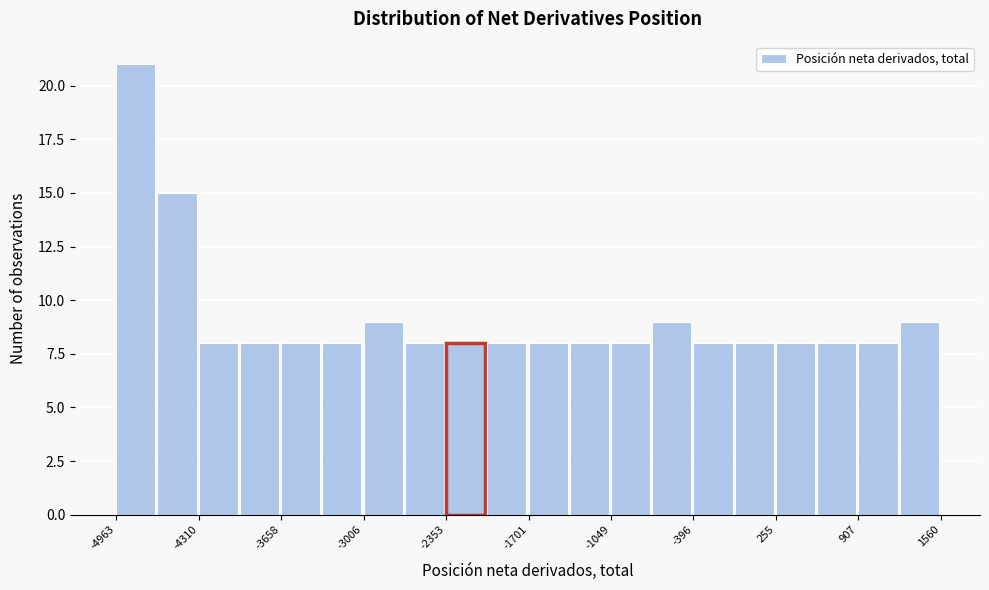

Read against the x-axis, roughly where is the centre of the tallest bar?

-4800